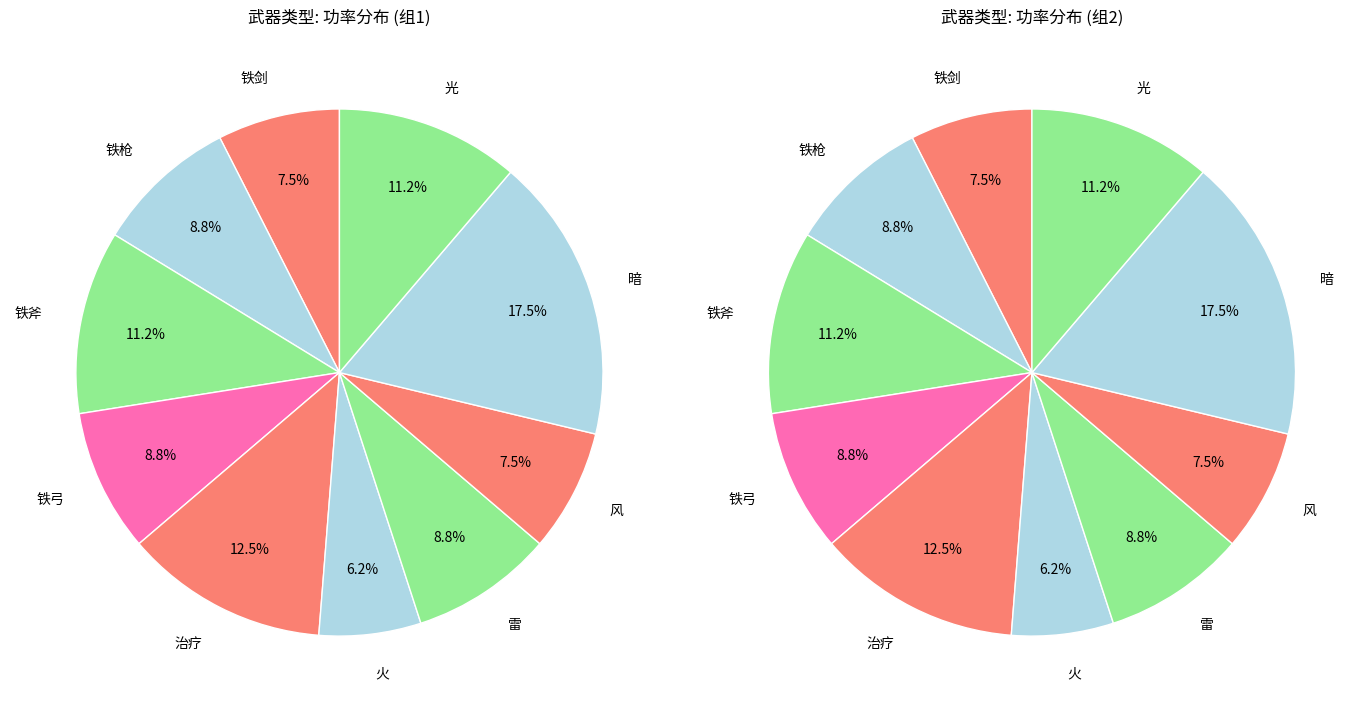

What percentage is the 风 slice, to the nearest percent?

8%